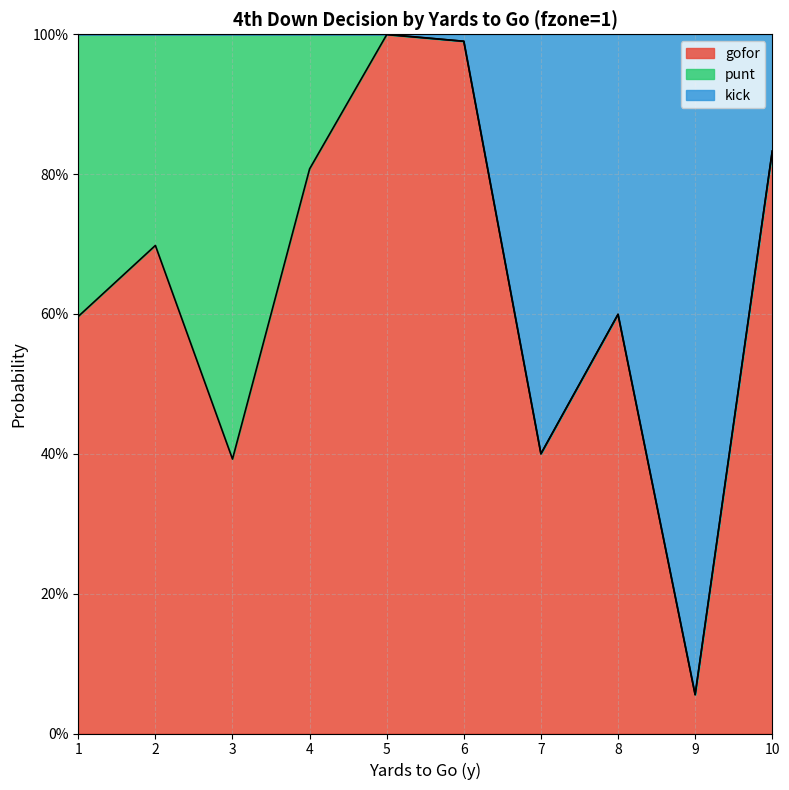

At which category does gofor reach its first local peak?

2